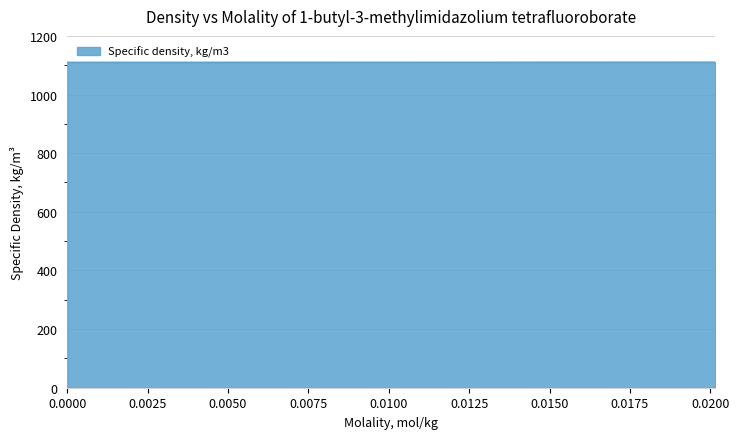

How many lines are shown in the chart?

1